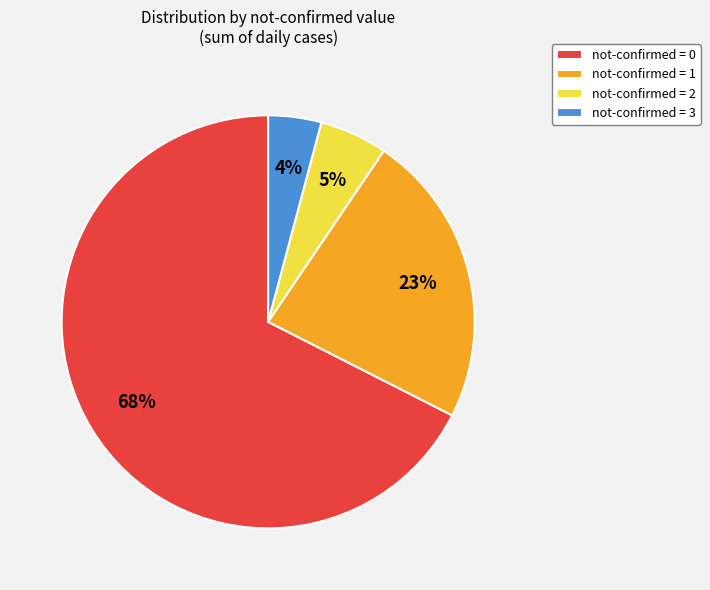

What is the majority slice?

not-confirmed = 0